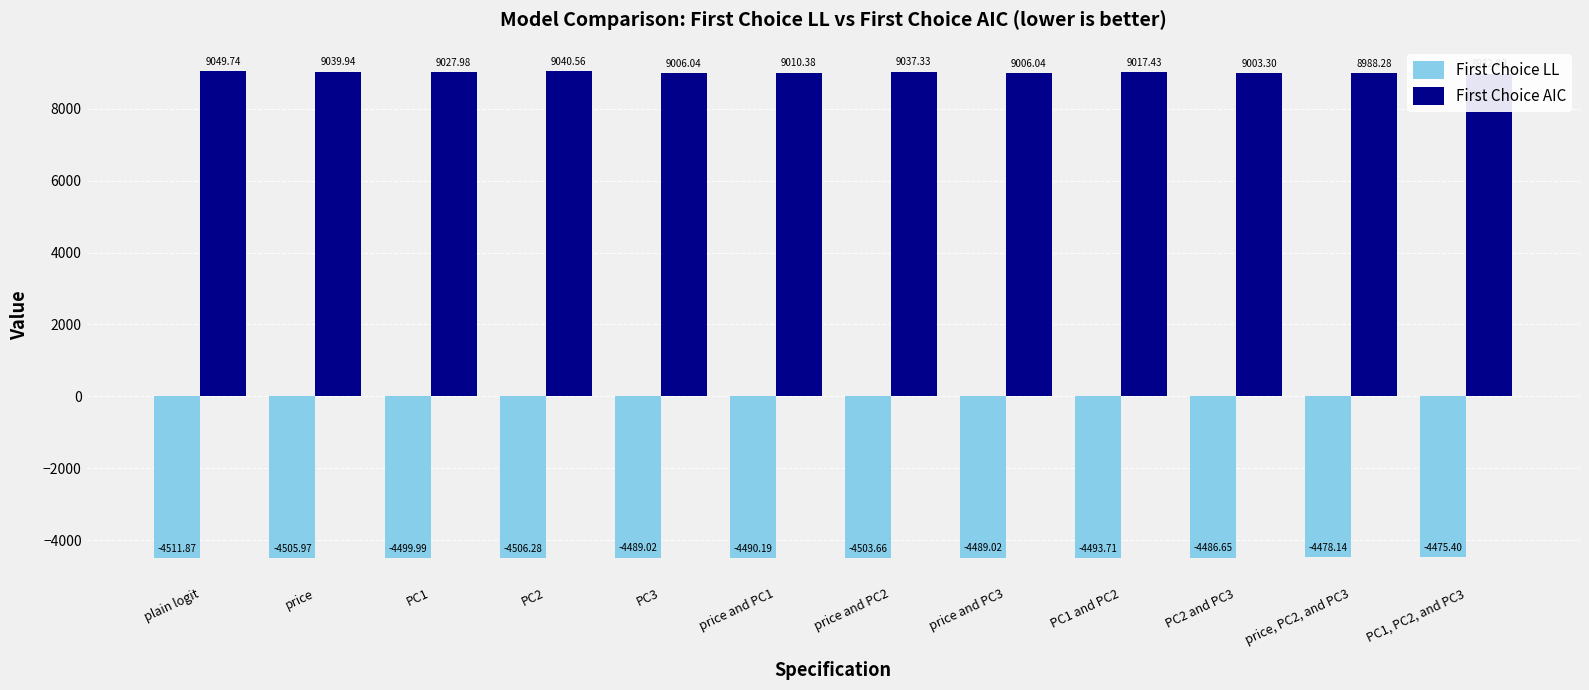

What is the approximate value of First Choice AIC at price and PC2?

9037.3